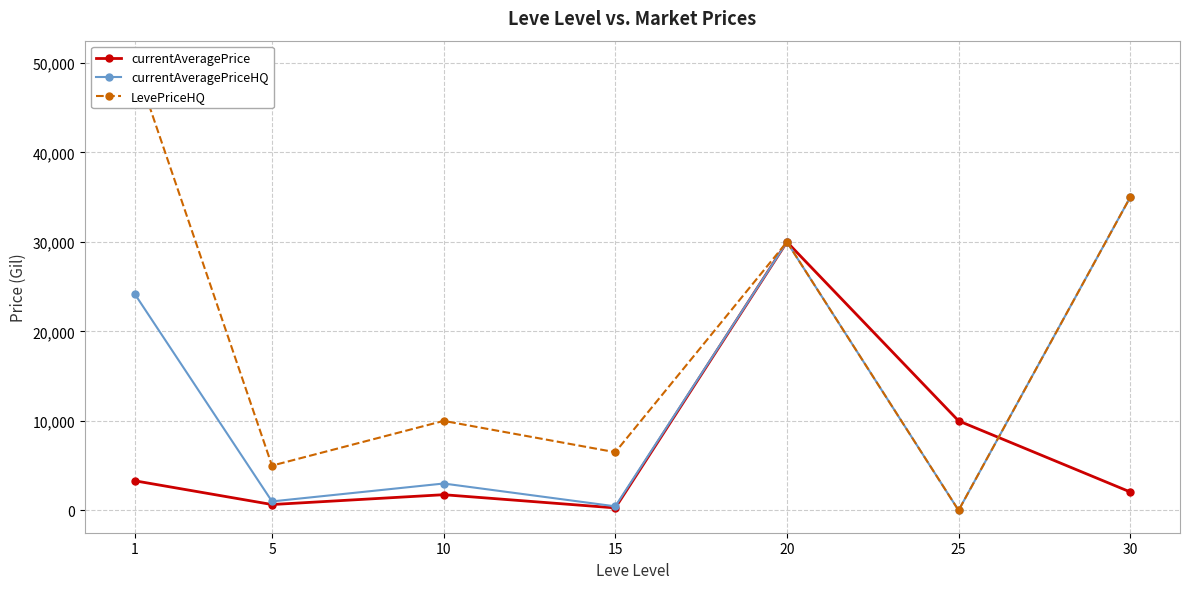

At which category is the sum across all series the highest?

20